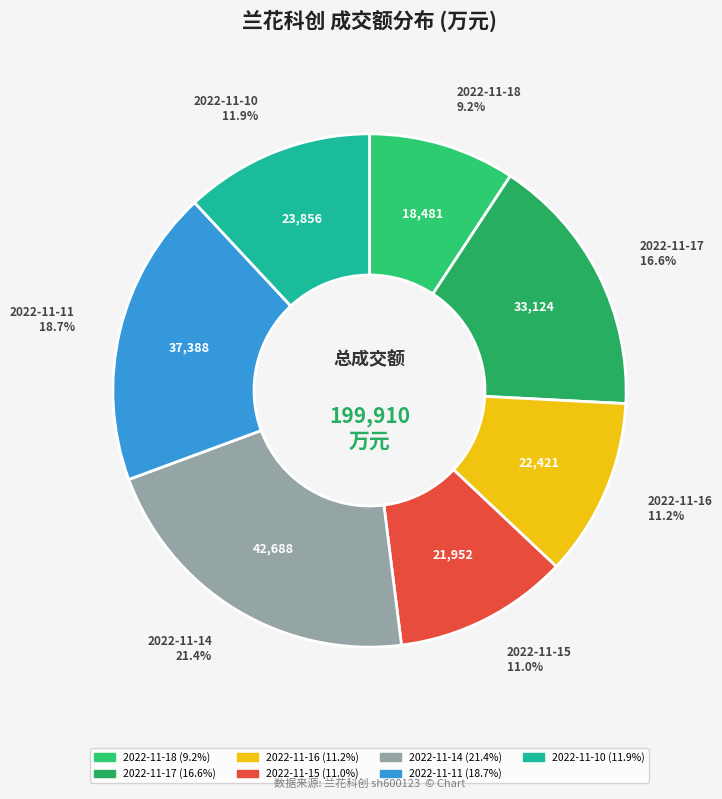

Do 2022-11-14 and 2022-11-15 together represent more than half of the pie?

No